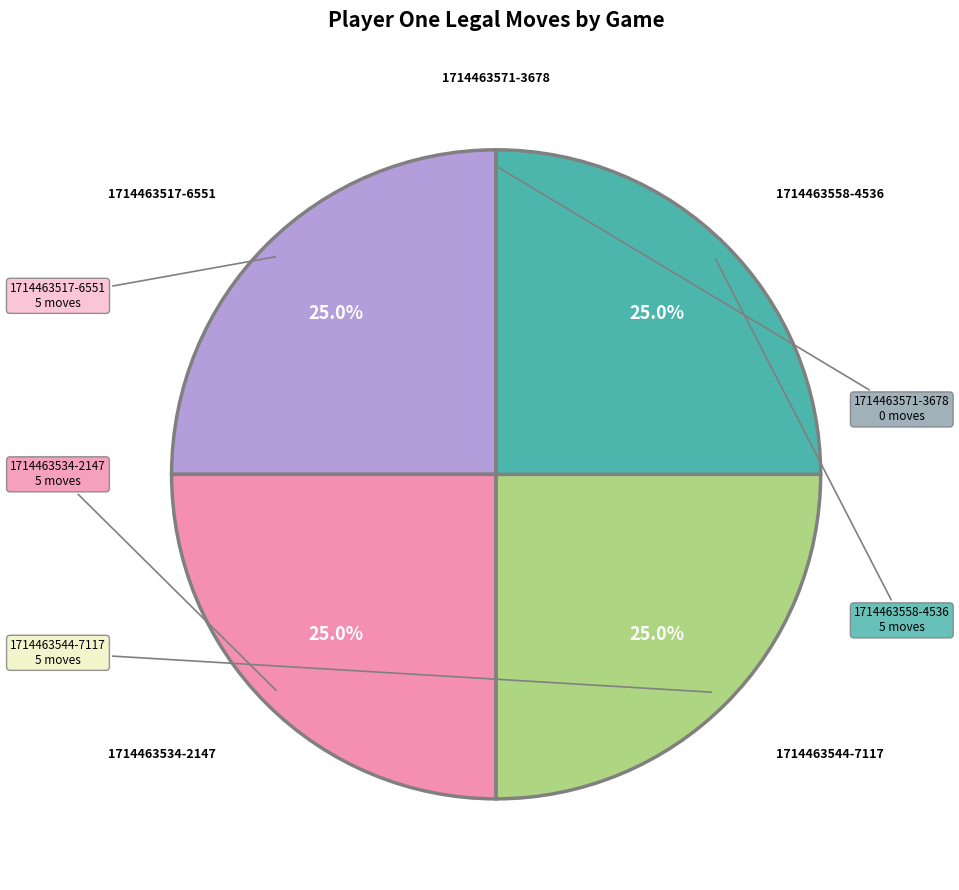

Does any single category account for the majority?

No